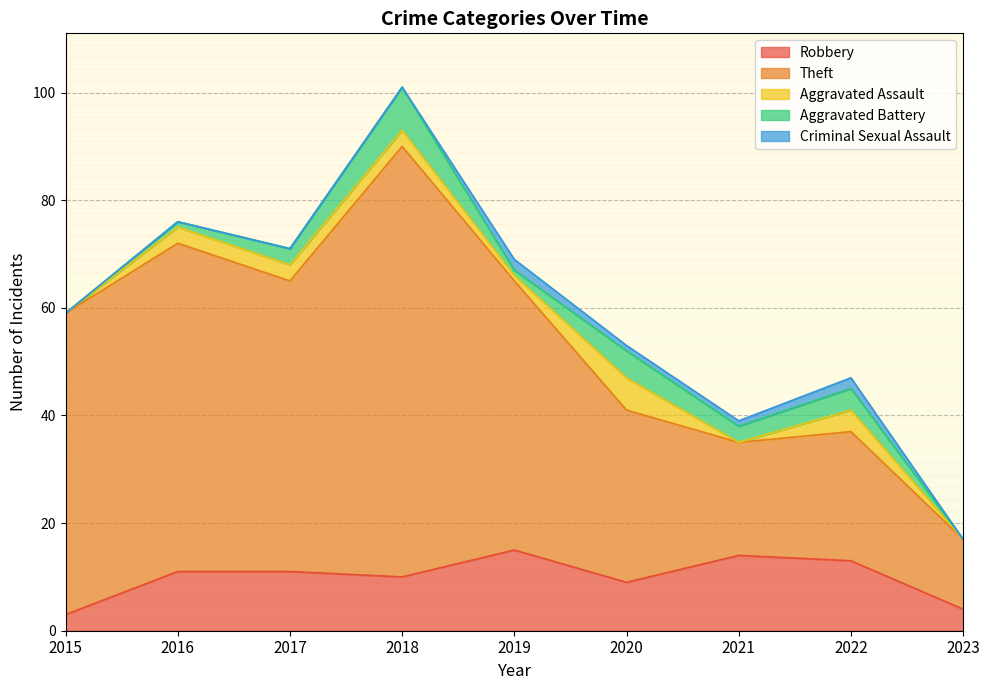

What is the value of the Theft point at the 5th from the left?

50